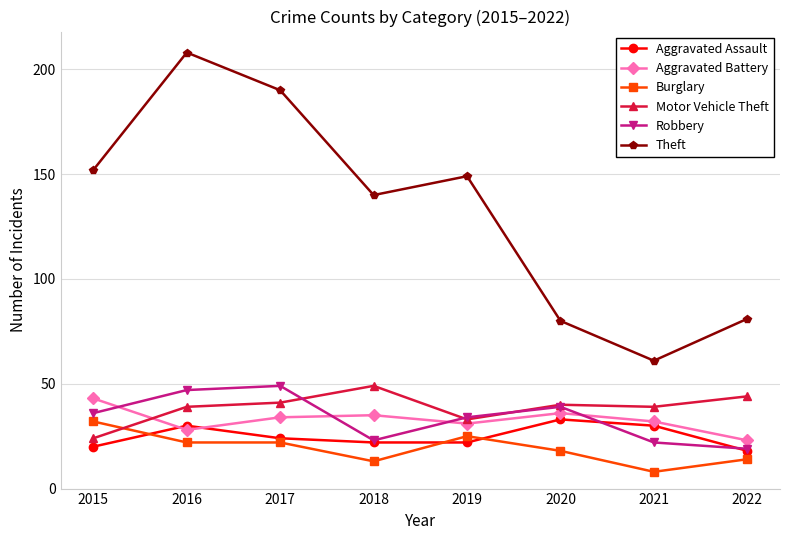

What is the spread (max minus min) of values at 2019?

127